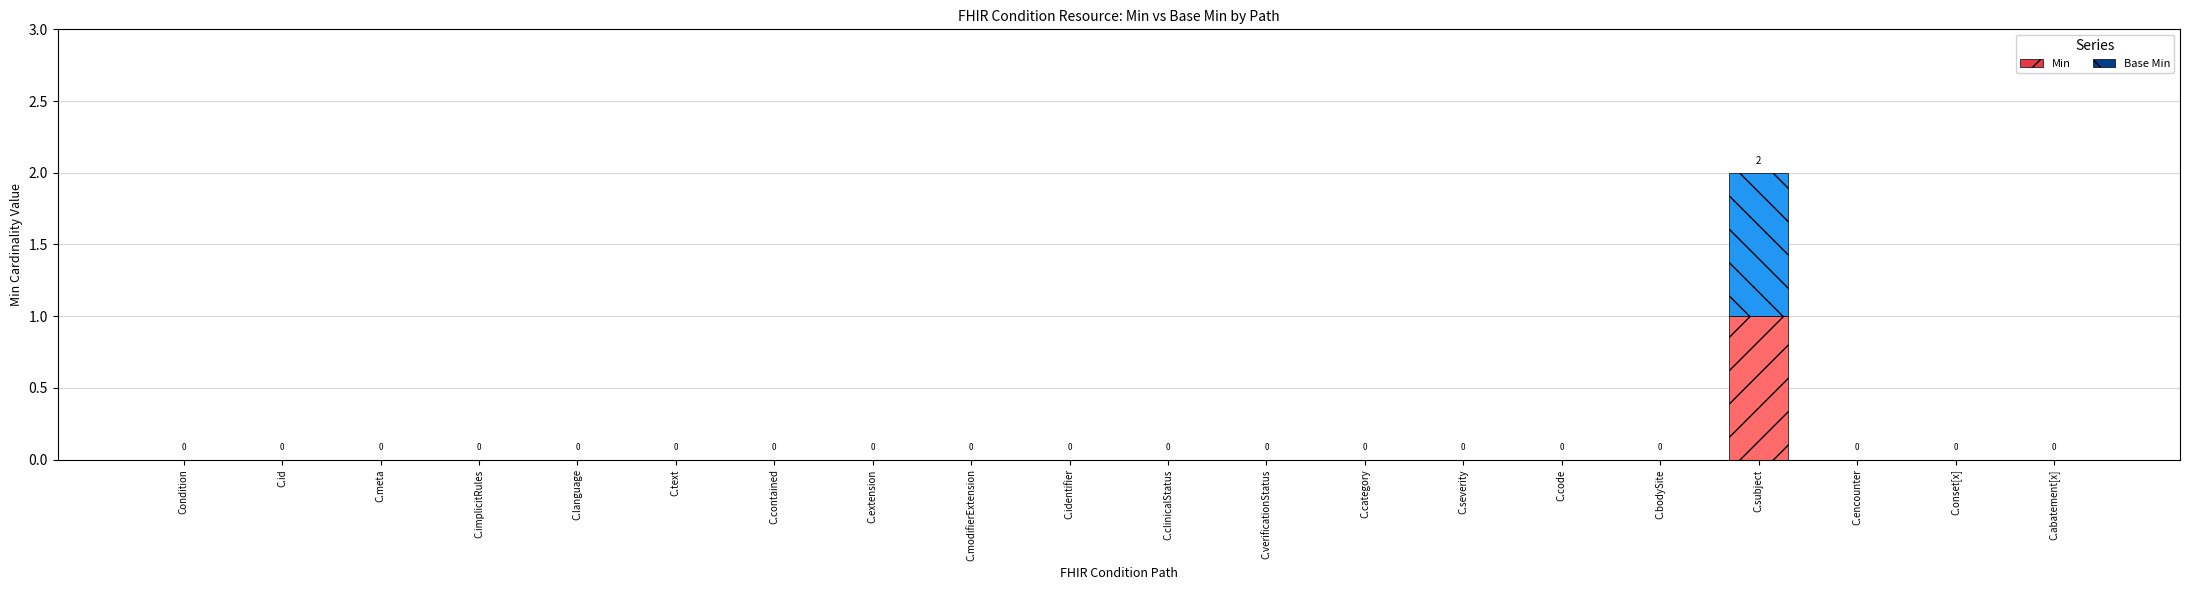

Does the chart contain stacked bars?

Yes